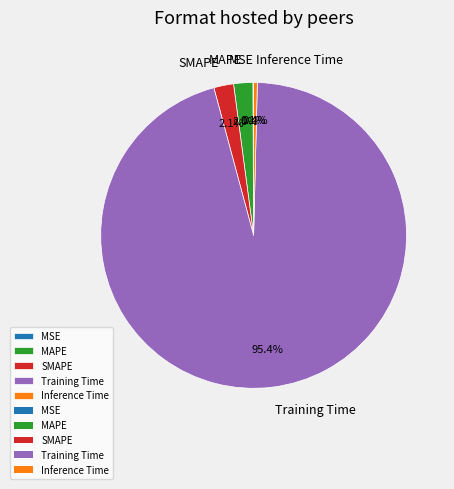

True or false: Inference Time accounts for 8% of the total.

False